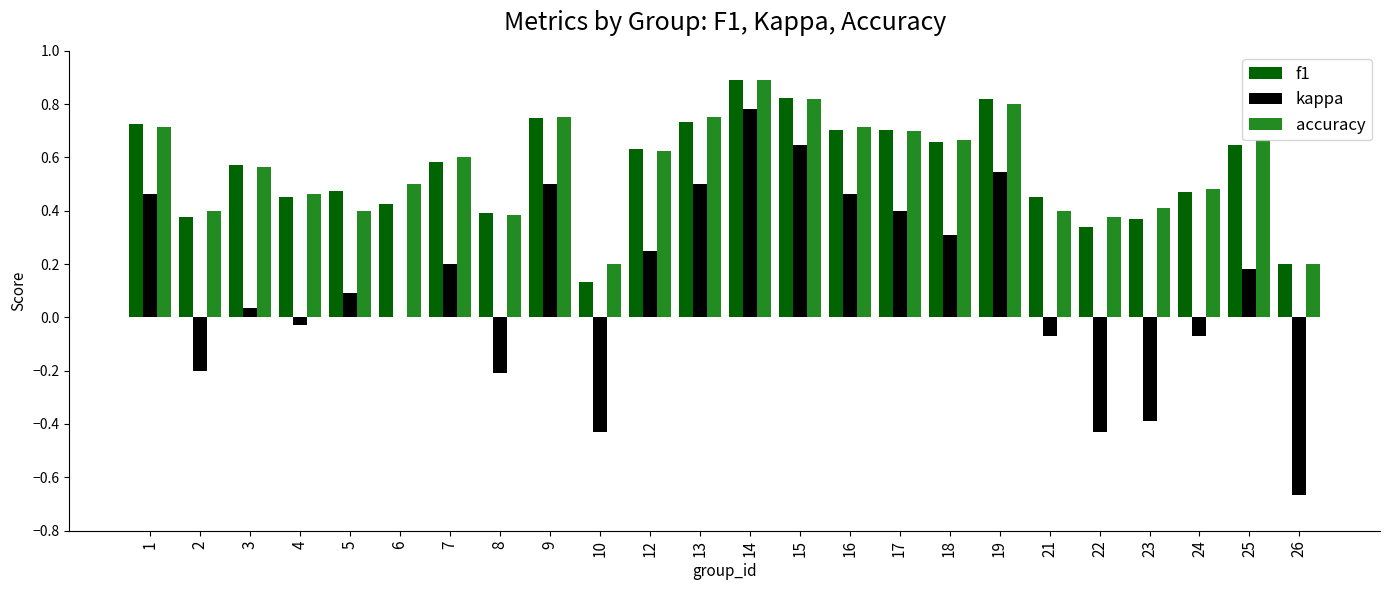

What is the maximum value shown in the chart?

0.9